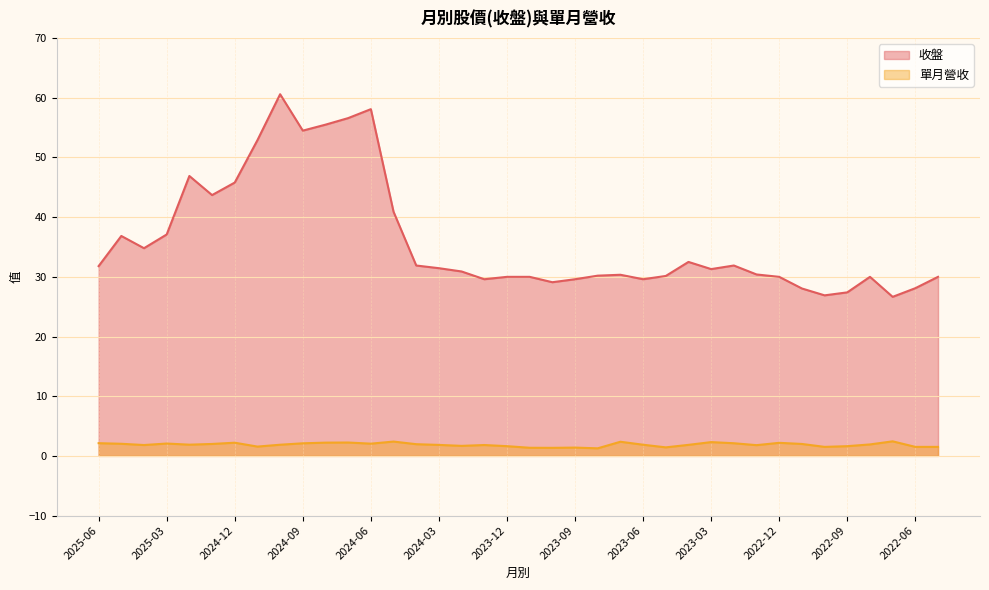

What is the sum of all 收盤 values?

1372.1